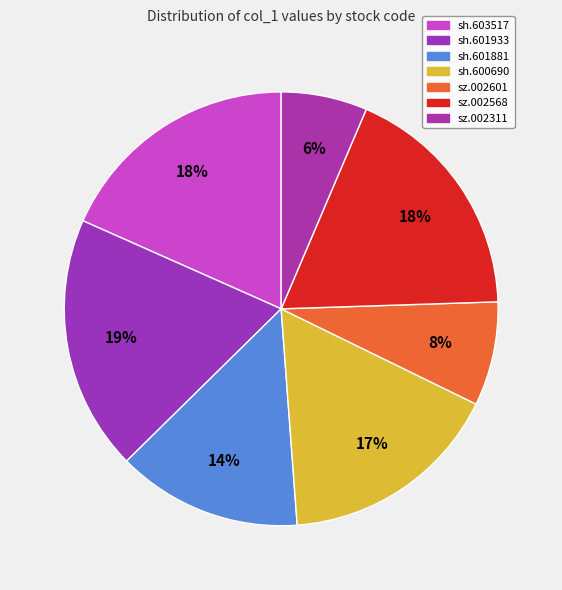

Which category has the smallest portion of the pie?

sz.002311